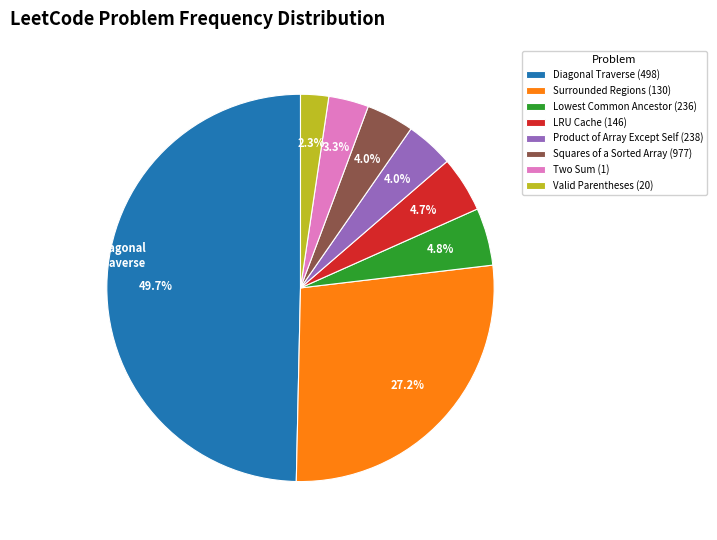

To the nearest percent, what percentage of the pie is Valid Parentheses (20)?

2%